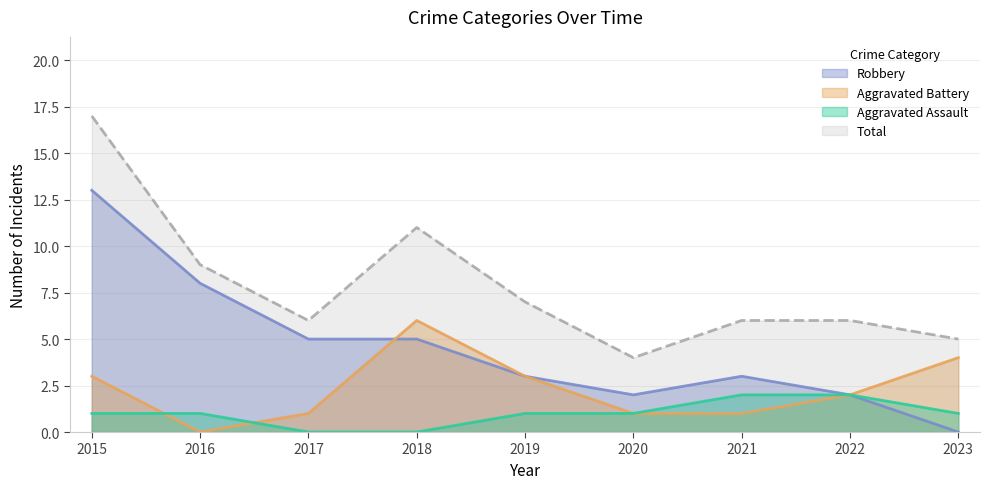

What is the spread (max minus min) of values at 2018?

11